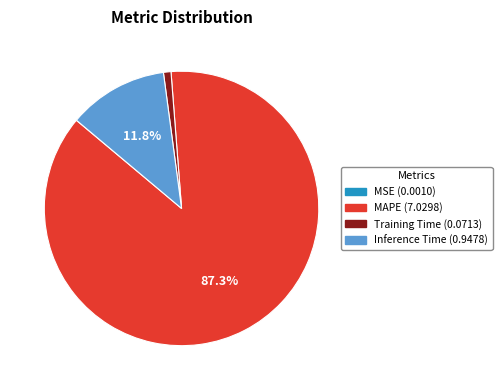

Is it true that MAPE is 93% of the pie?

False